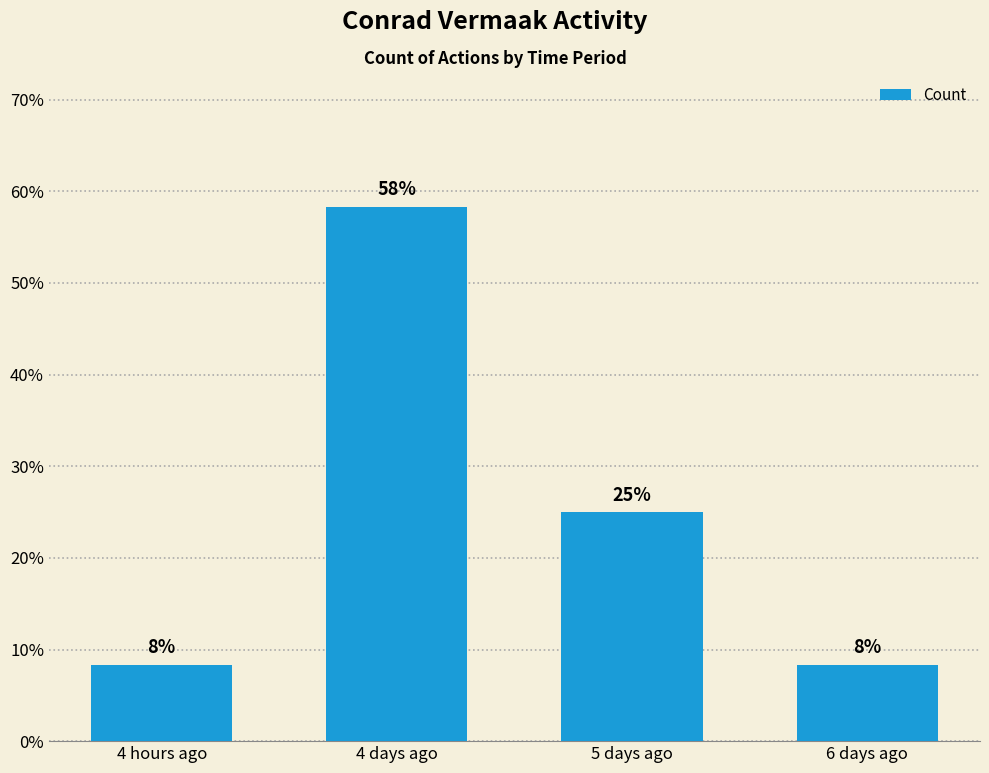

What is the ratio of the value at 6 days ago to the value at 4 hours ago?

1.0